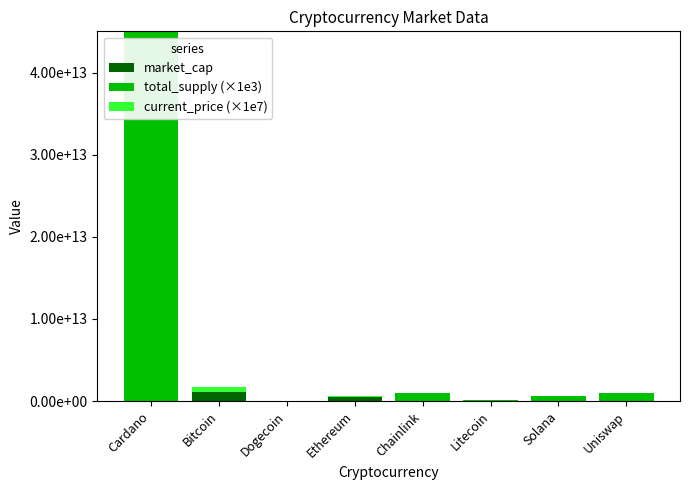

Does the chart contain stacked bars?

Yes